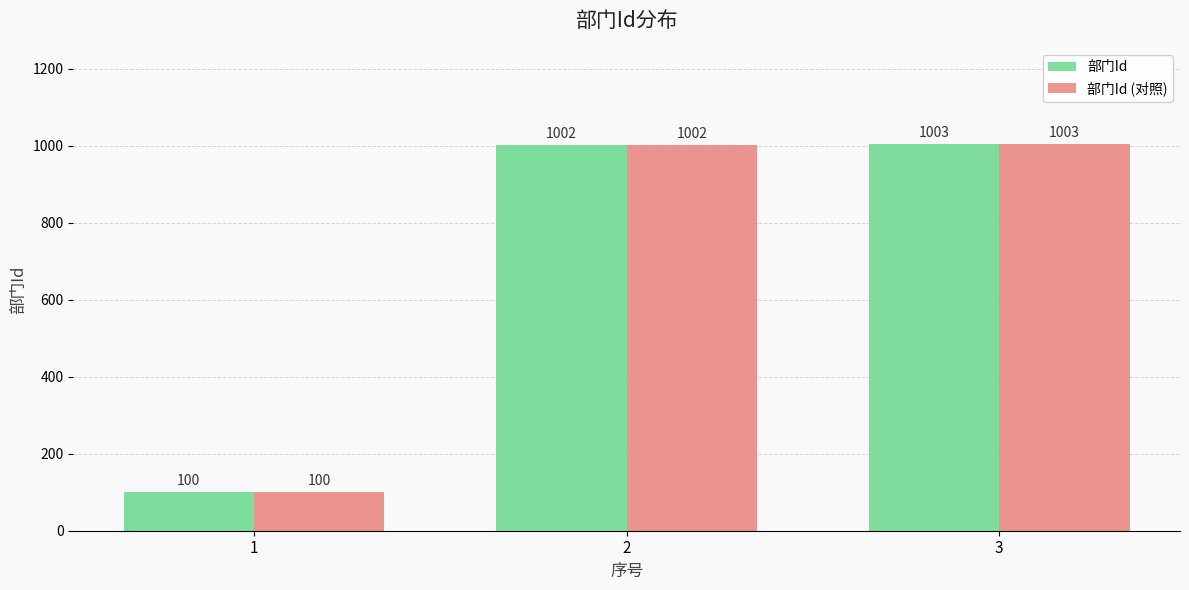

What is the total value across all series at 1?

200